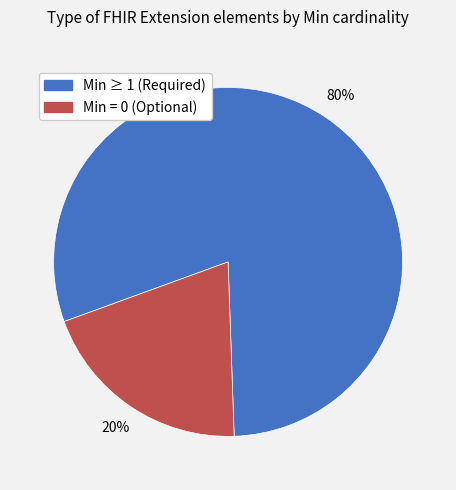

To the nearest percent, what is the difference between the largest and smallest slice percentages?

60%